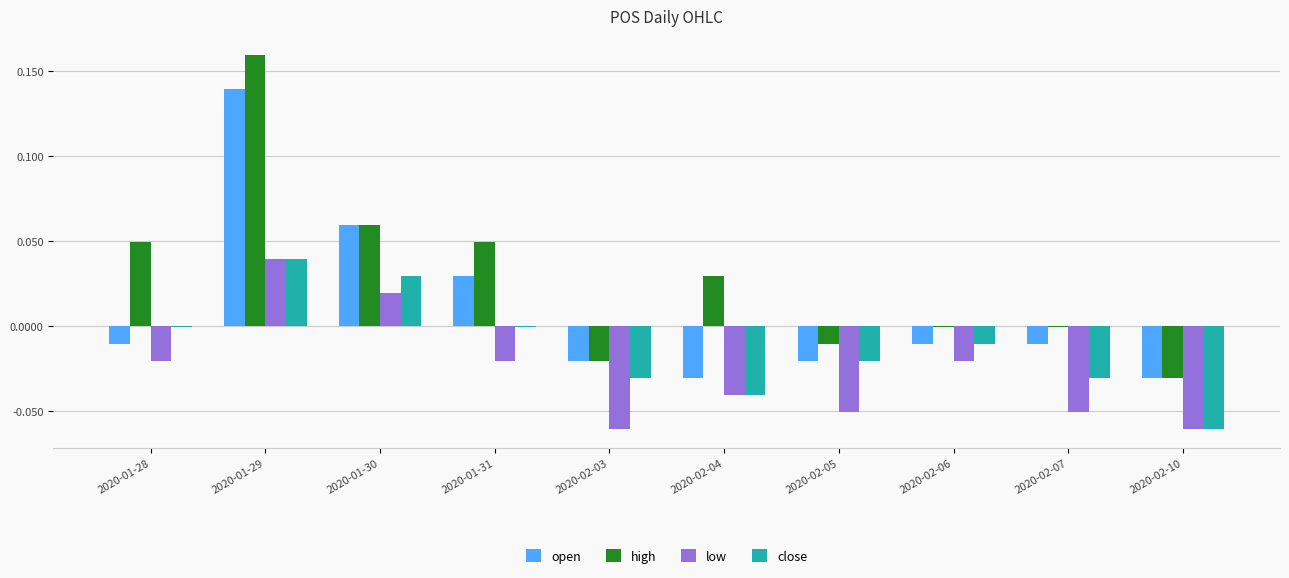

Which series has the largest range (max minus min)?

high